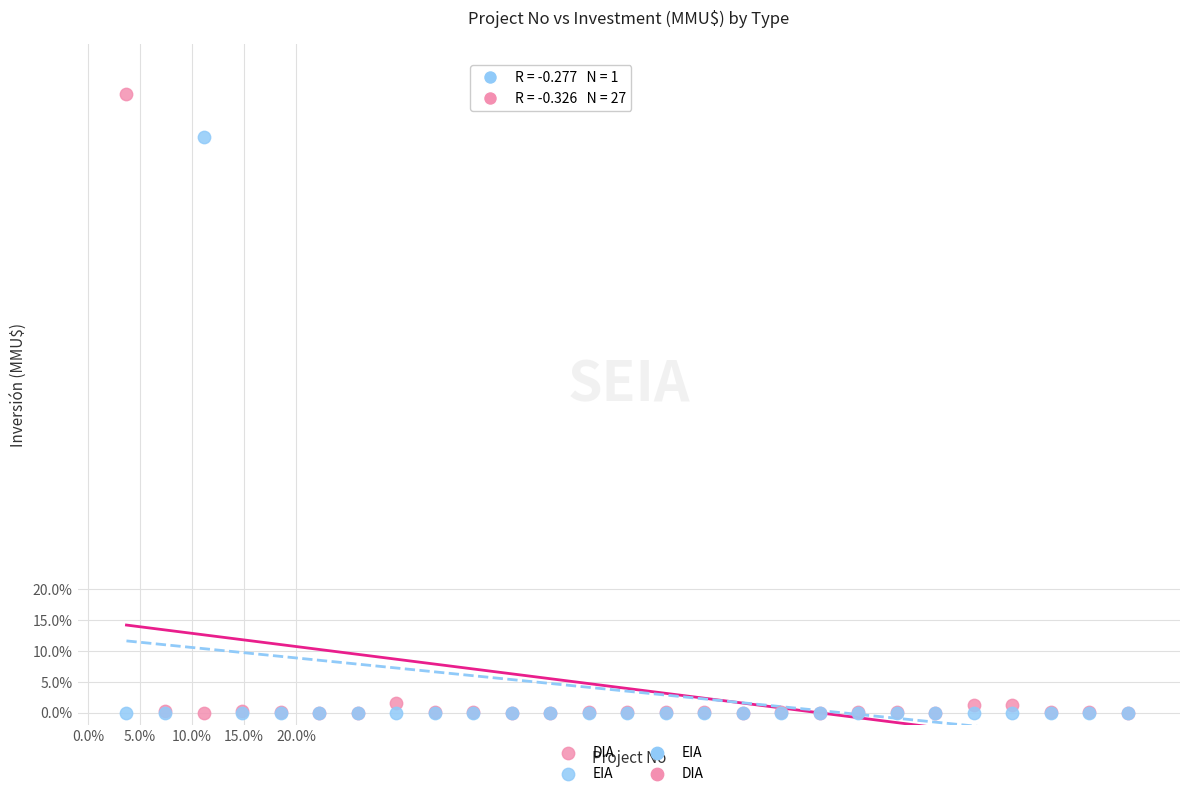

Which series has the largest Y range (max minus min)?

DIA